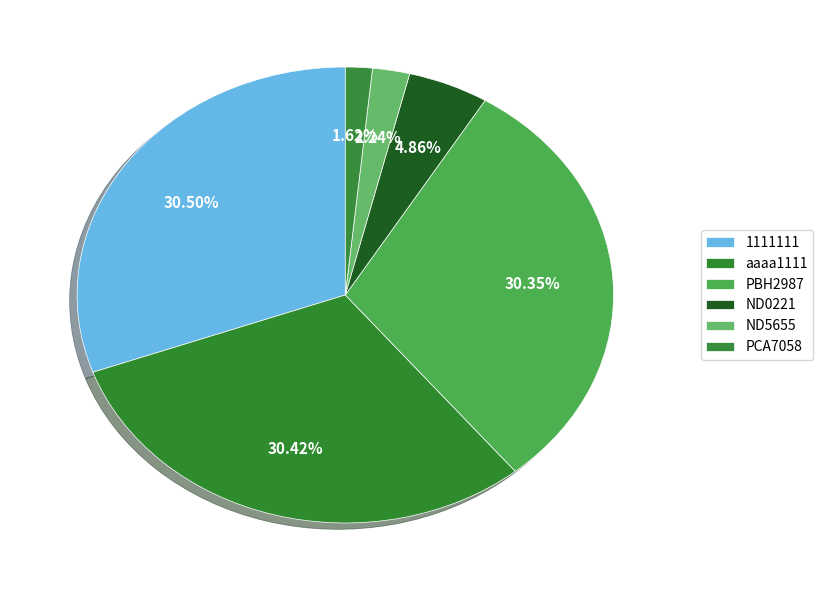

To the nearest percent, what is the difference between the ND0221 and ND5655 slice percentages?

3%